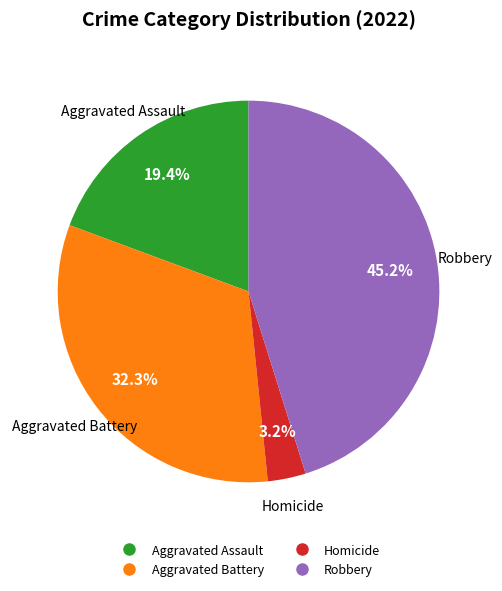

Is there any slice that represents more than half of the pie?

No